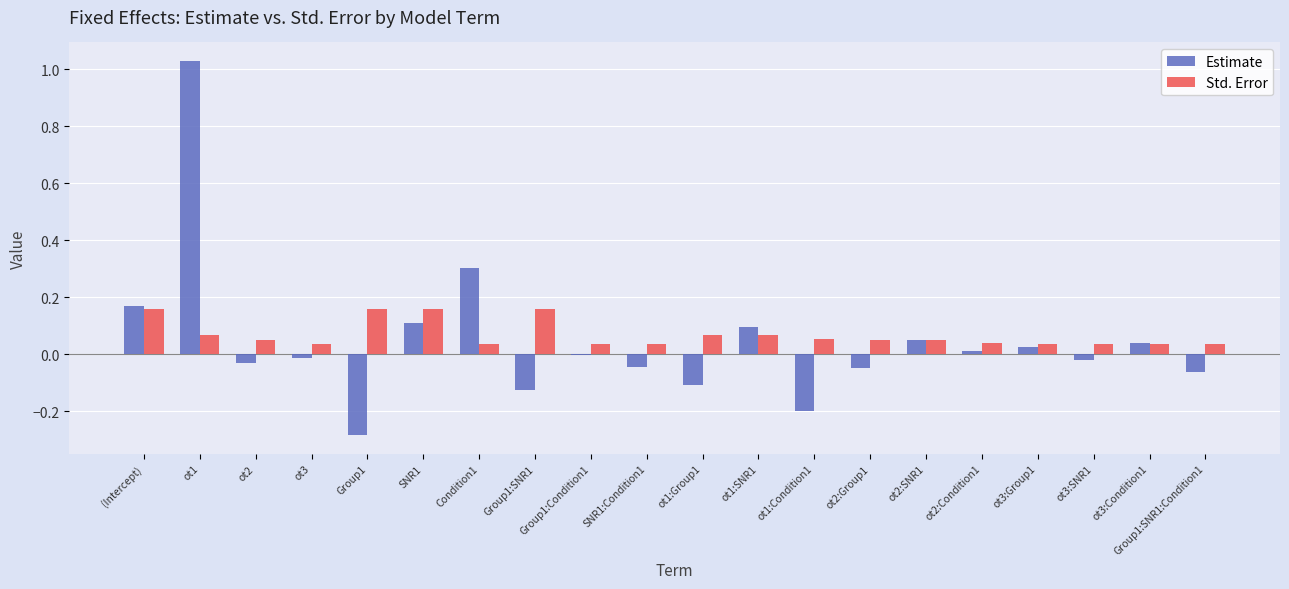

What is the sum of all Std. Error values?

1.4